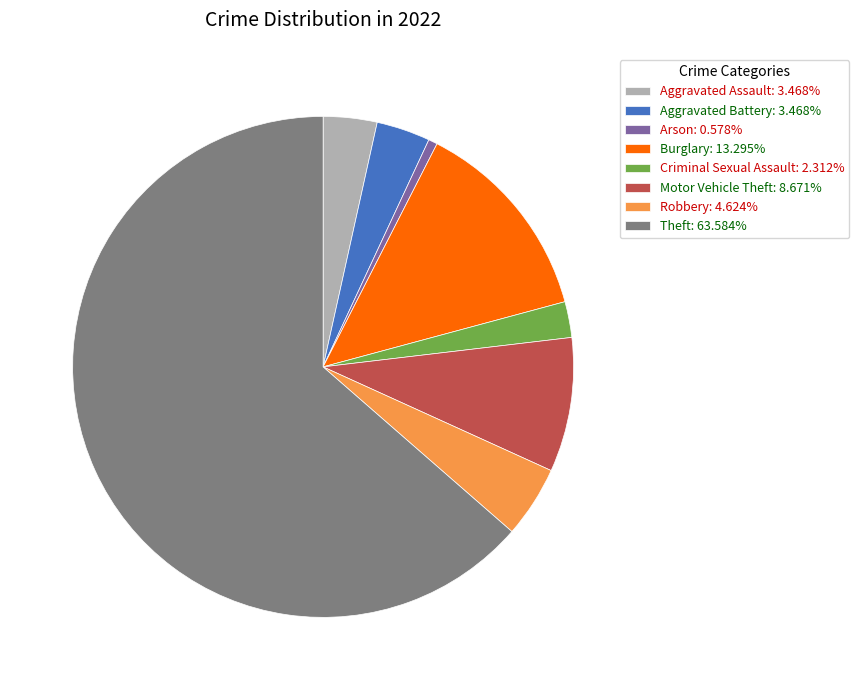

Approximately how many times larger is the value at Burglary compared to Motor Vehicle Theft?

1.5